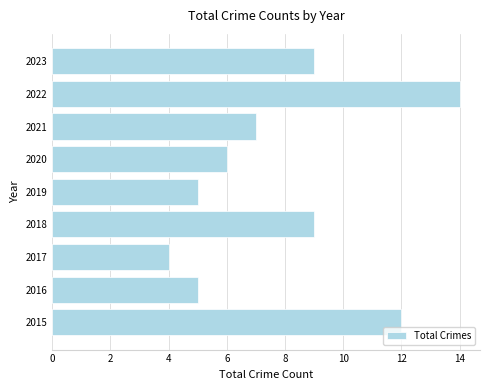

Which category has the highest value across all series?

2022